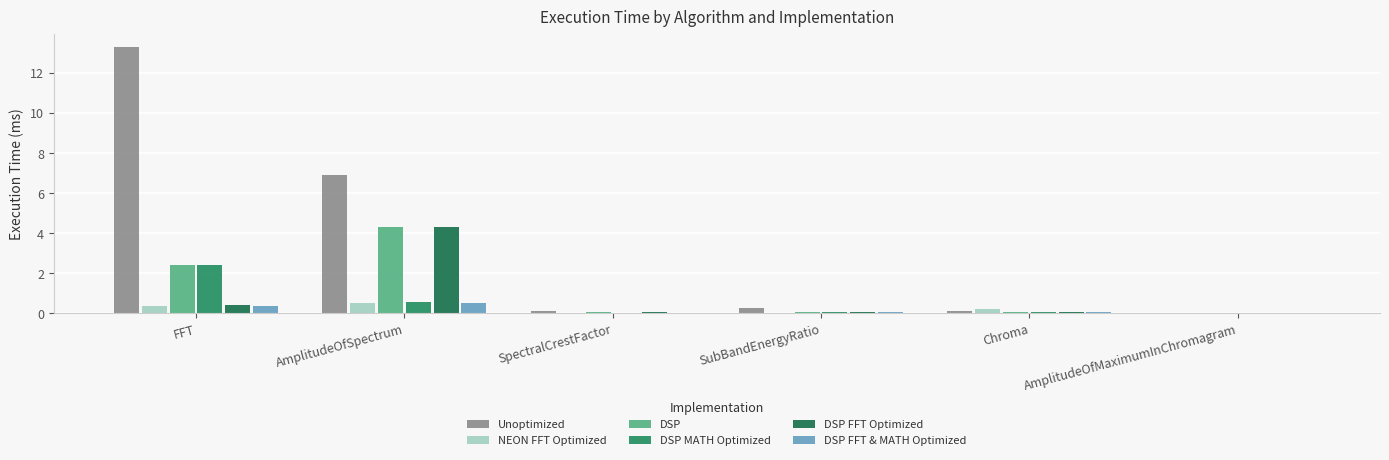

Which series changed the most between FFT and AmplitudeOfMaximumInChromagram?

Unoptimized